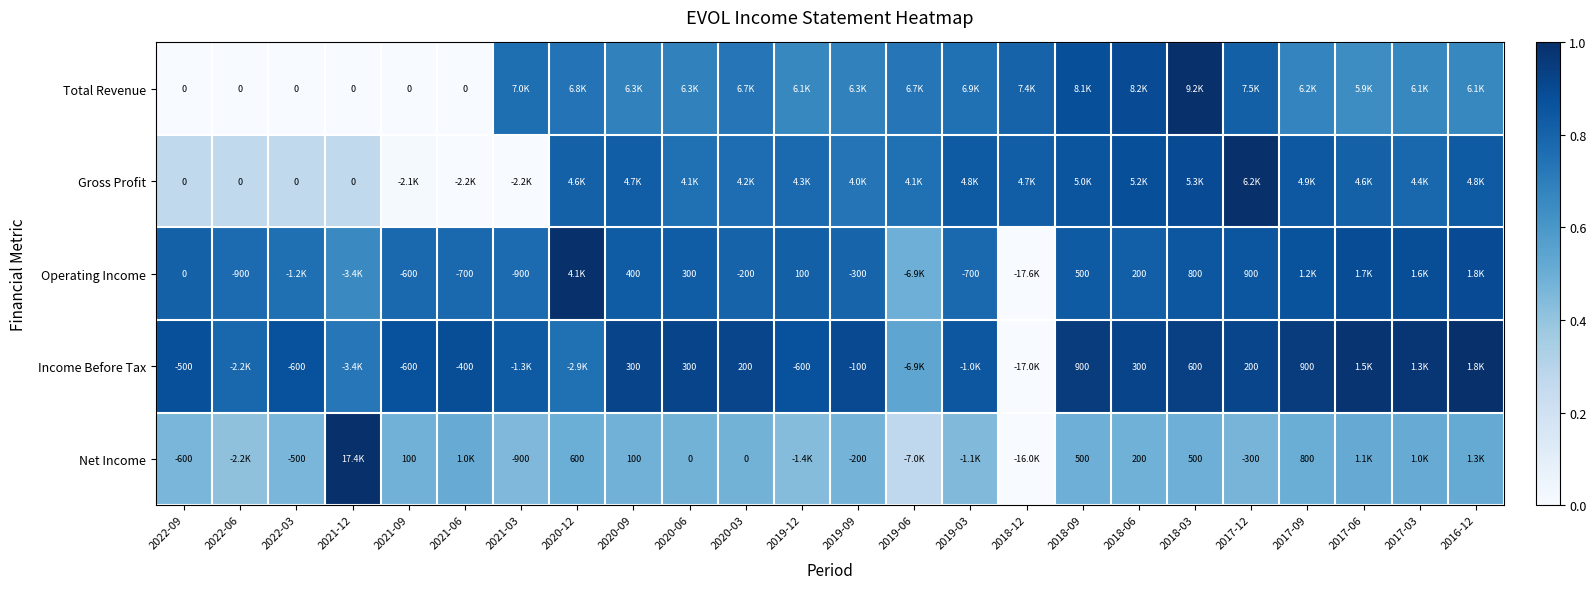

The value of Income Before Tax at 2021-03 is 0.8. True or false?

True